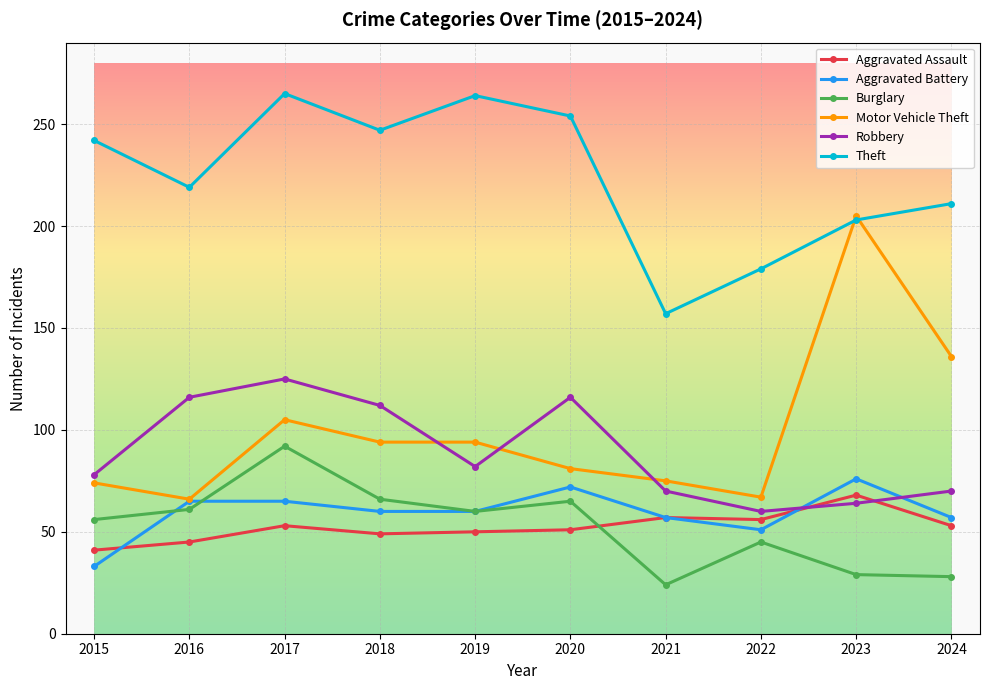

At which label is Motor Vehicle Theft closest to 135?

2024